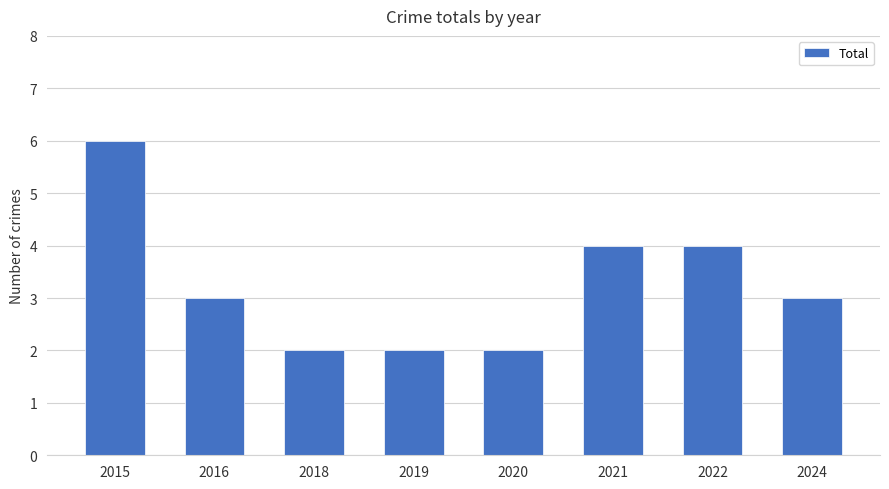

What is the ratio of the value at 2020 to the value at 2021?

0.5